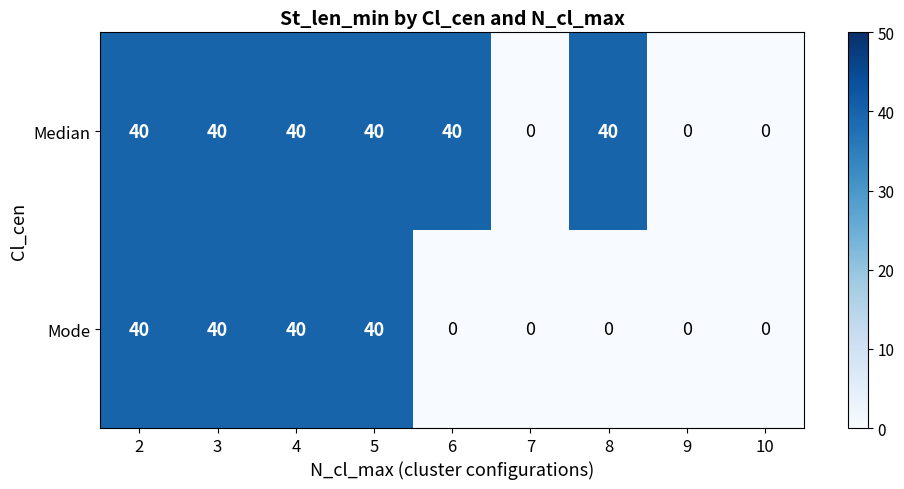

The value of Mode at 4 is 66. True or false?

False